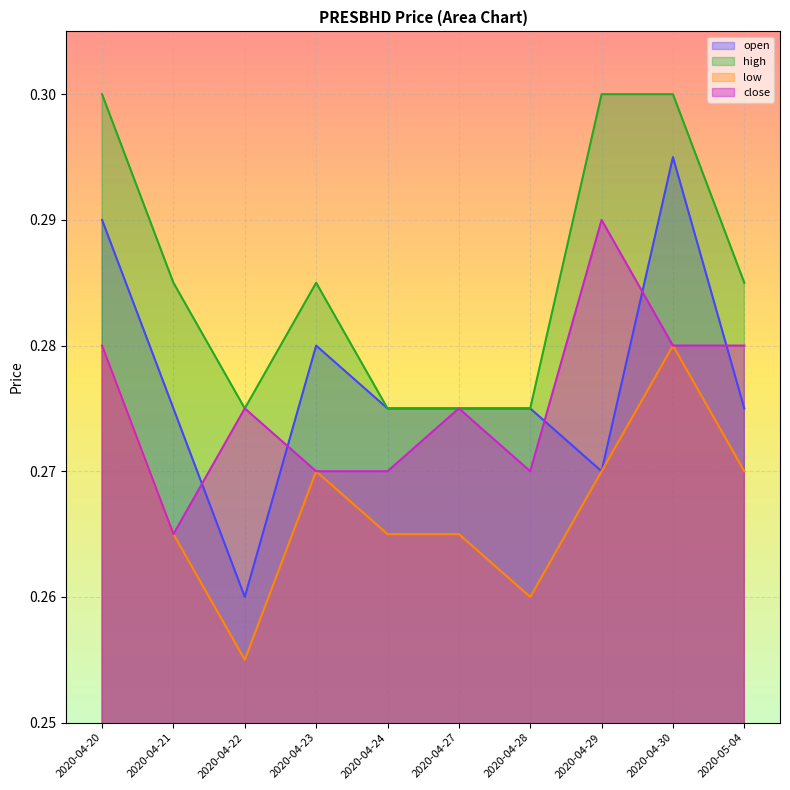

Which has a higher value, 2020-04-21 or 2020-05-04?

2020-04-21